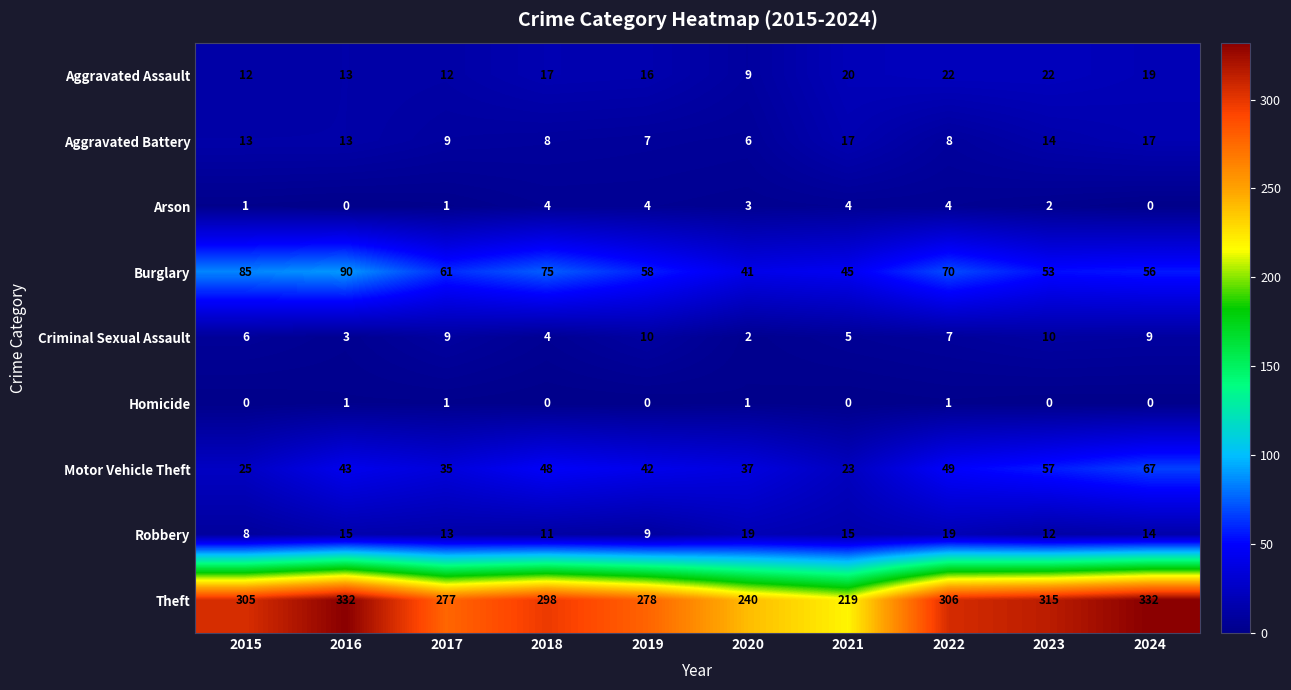

Where does the Arson series first go above 3?

2018